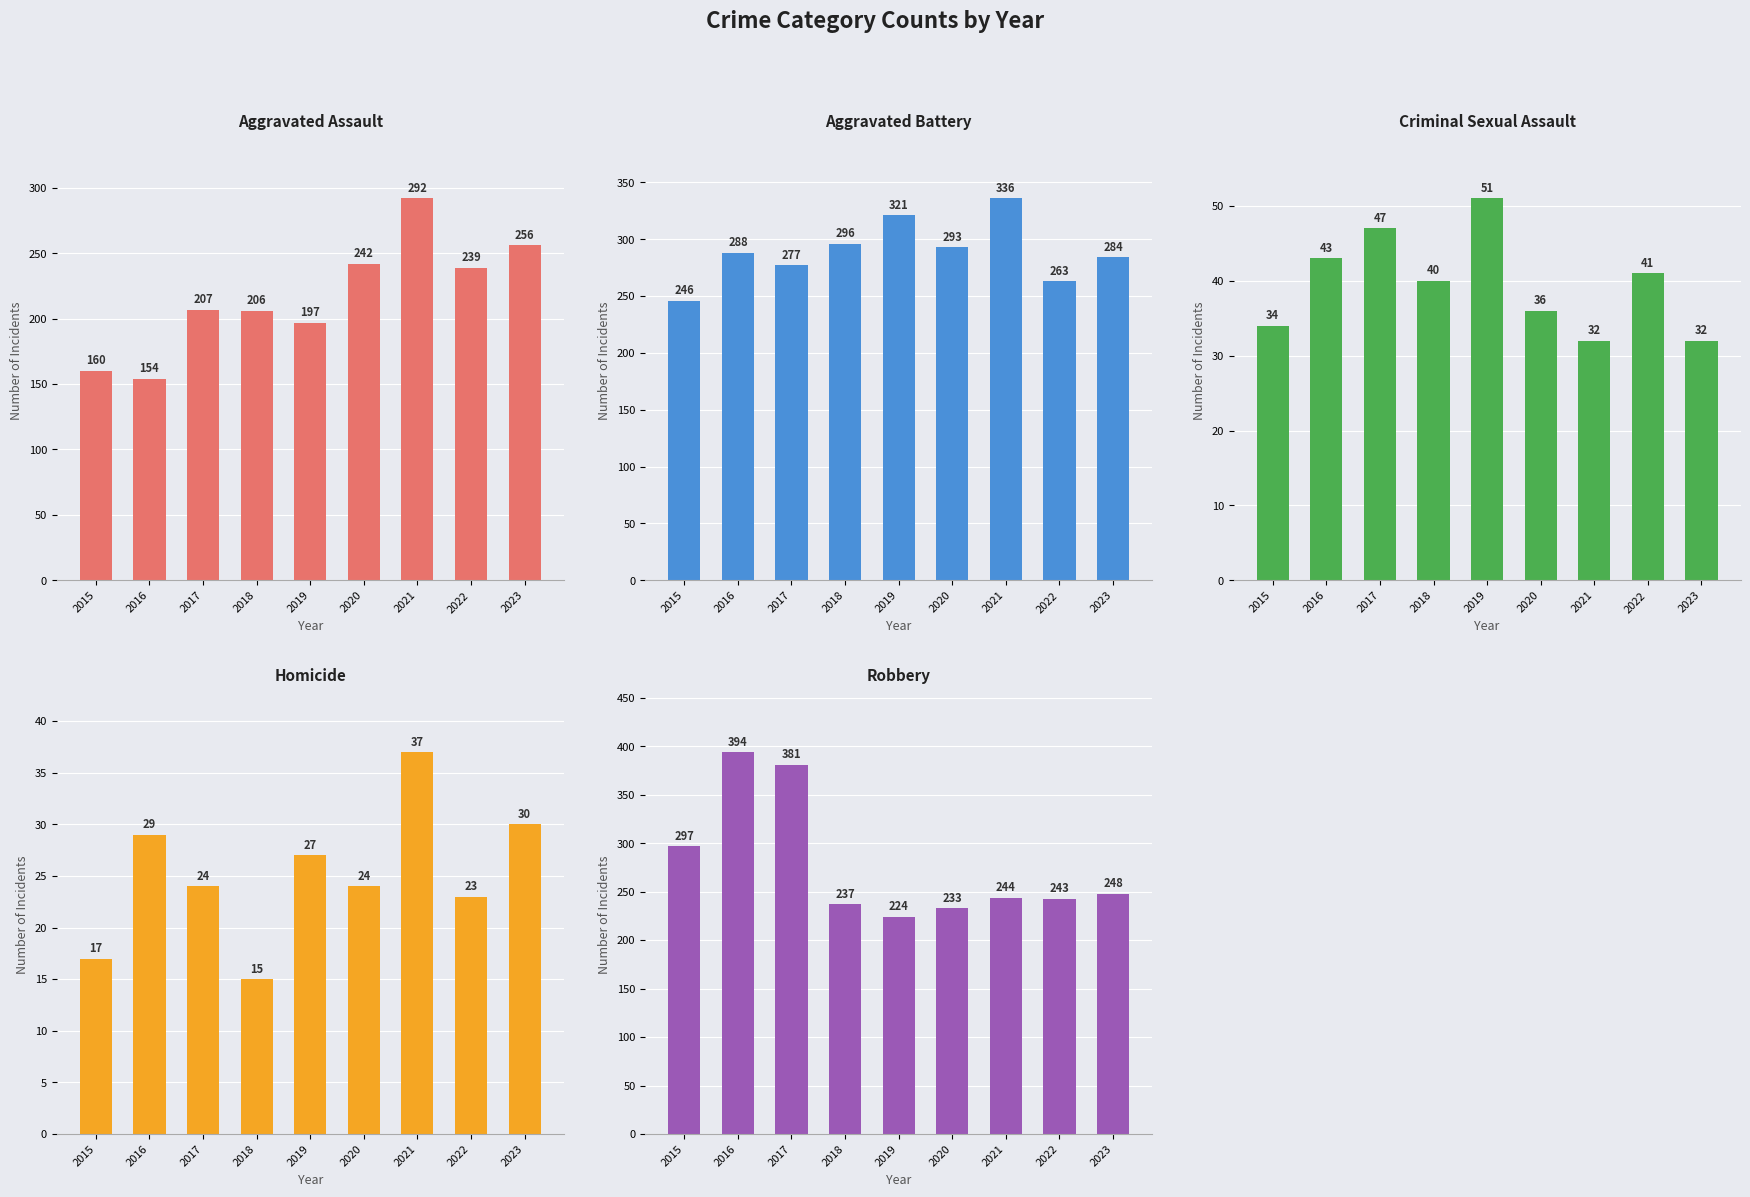

What is the difference between the maximum and second lowest values in the Homicide series?

20